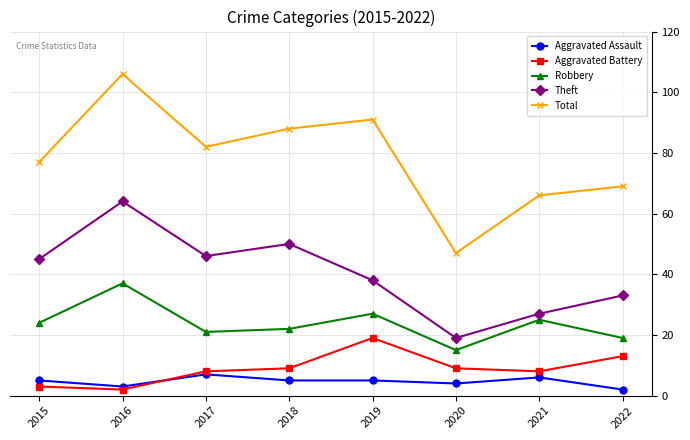

The Aggravated Assault series shows 7 at 2017. True or false?

True